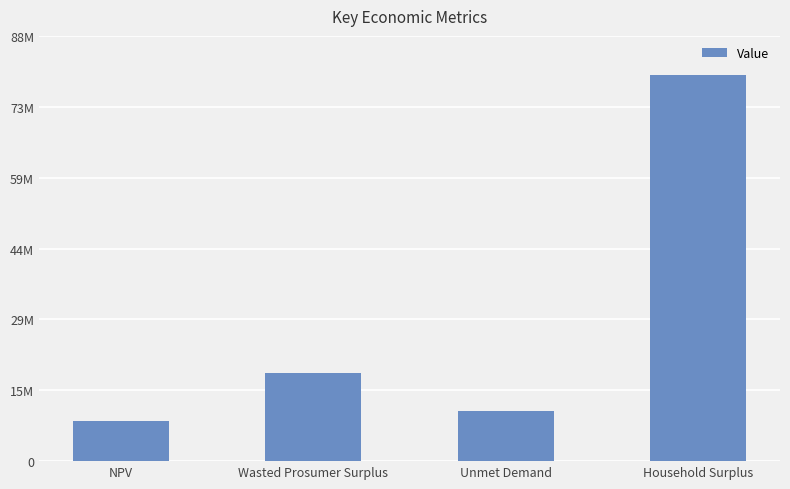

What is the sum of the values at NPV and Unmet Demand?

18539298.4